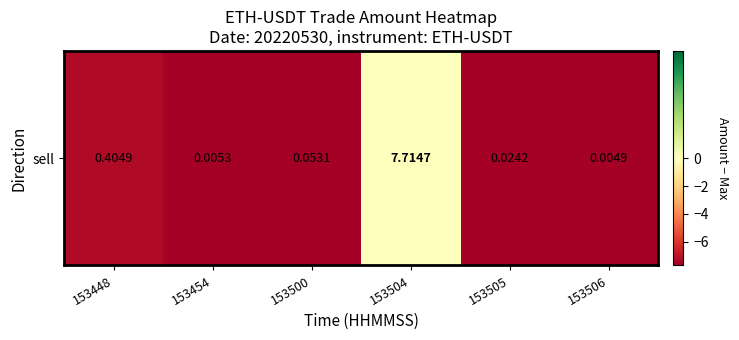

Rank the categories by value from lowest to highest.

153506, 153454, 153505, 153500, 153448, 153504